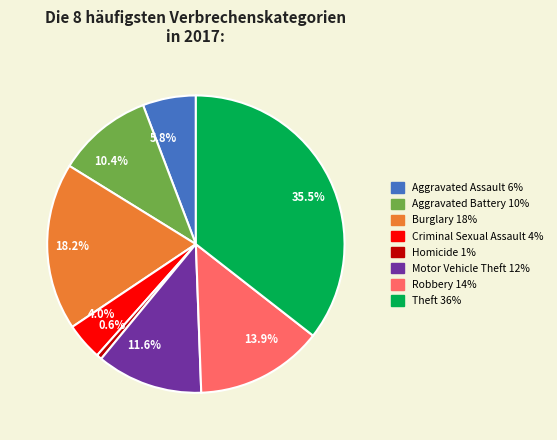

What percentage is NOT represented by 18.2%?

81.8%